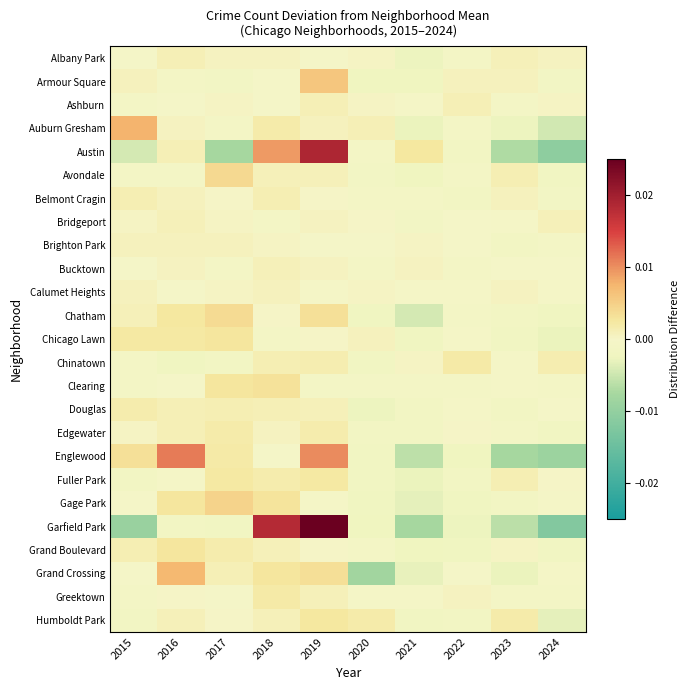

Between 2021 and 2023, which is larger?

2023